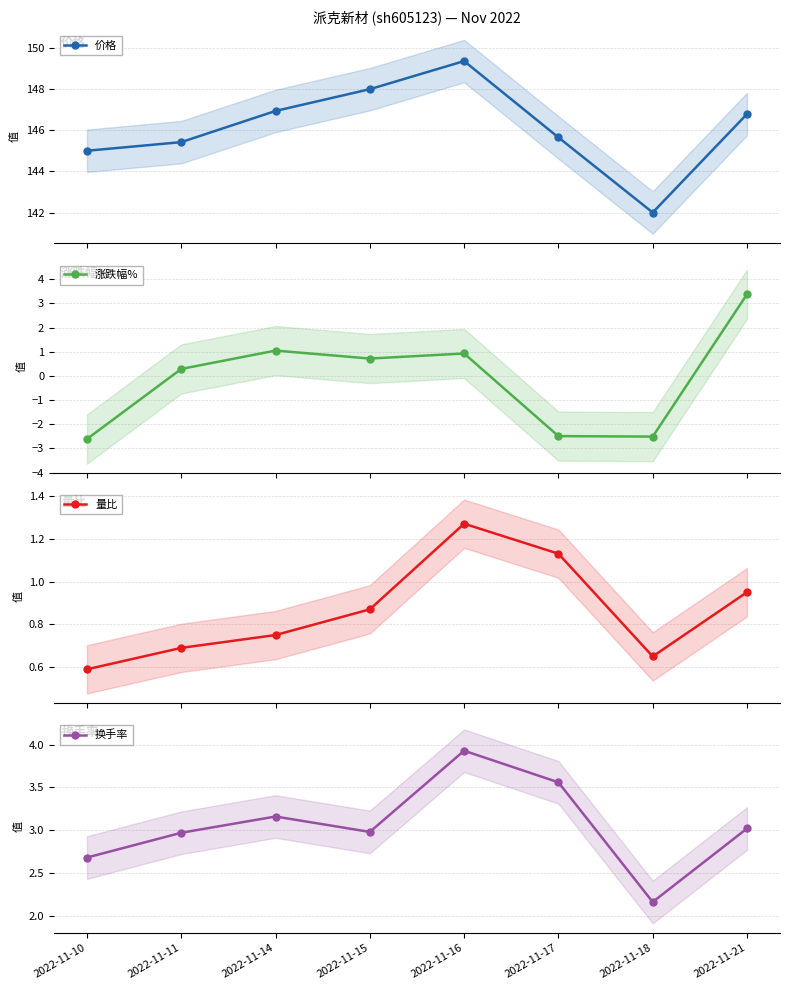

Does the chart display data point markers on the line(s)?

Yes